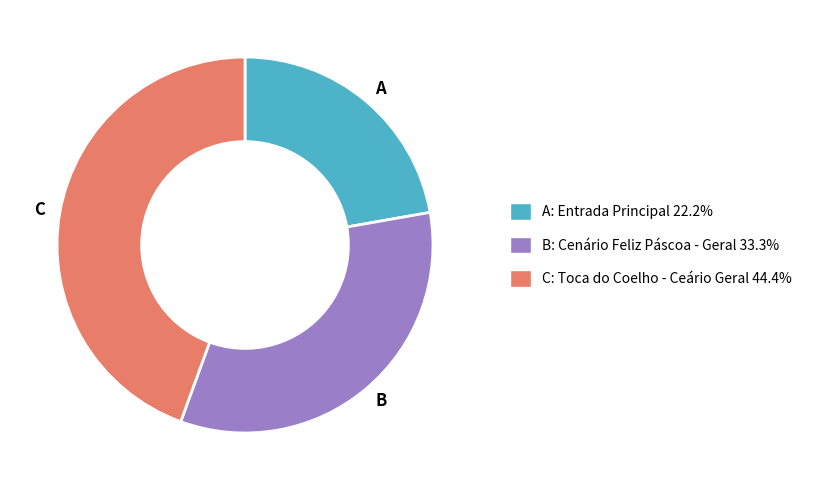

Is there any slice that represents more than half of the pie?

No